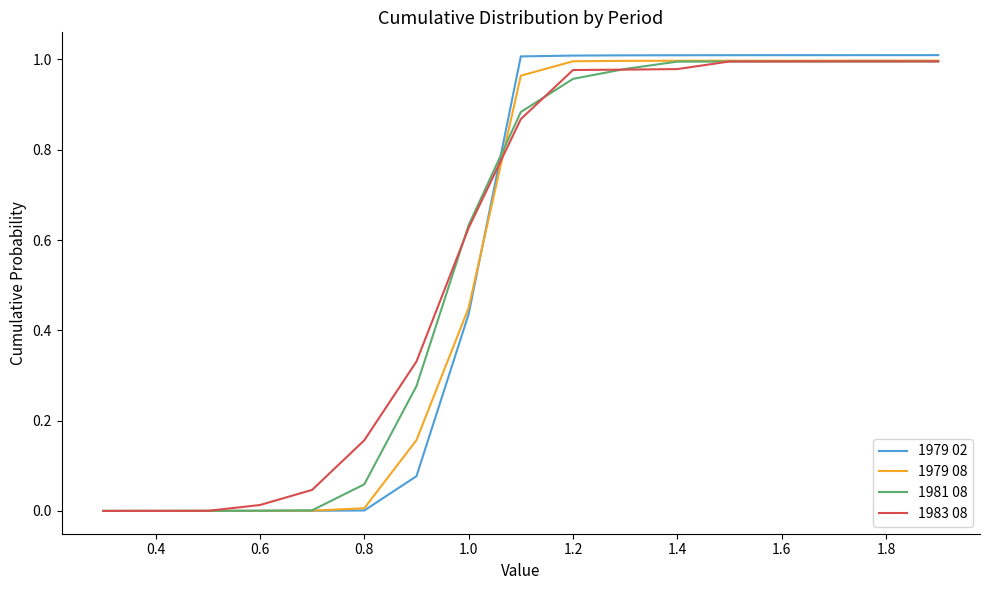

Which series has the widest spread of values?

1979 02